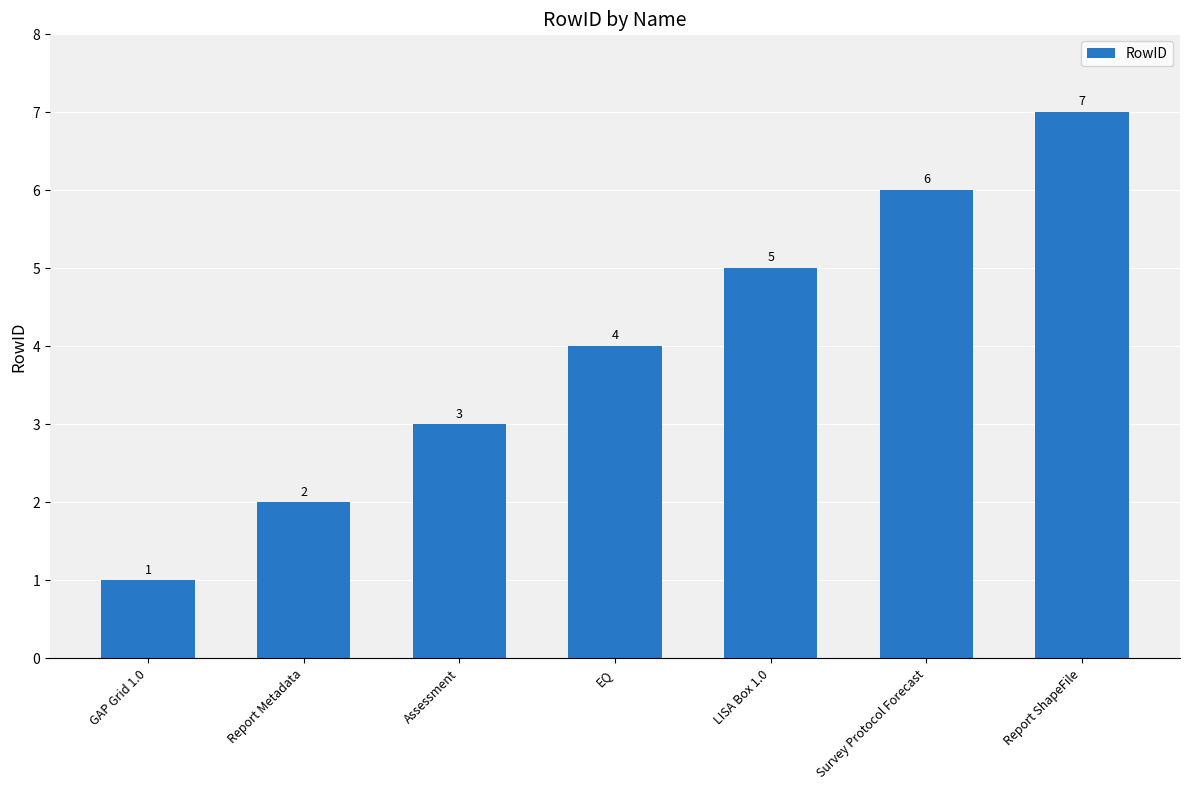

Count the number of data series in this chart.

1